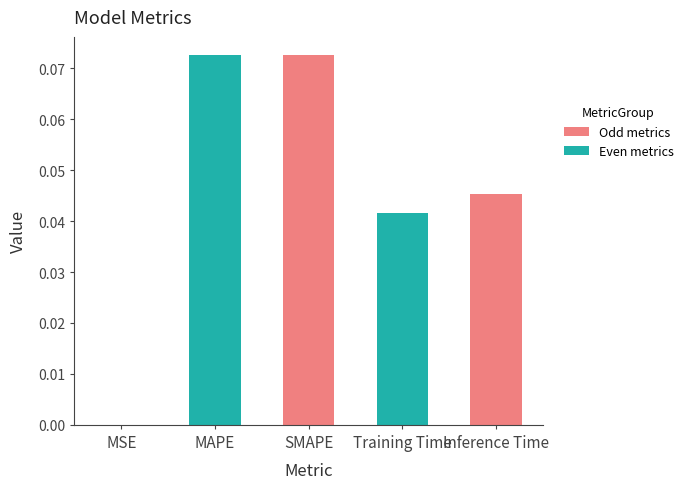

Is it true that the value at Inference Time is 0.1?

False